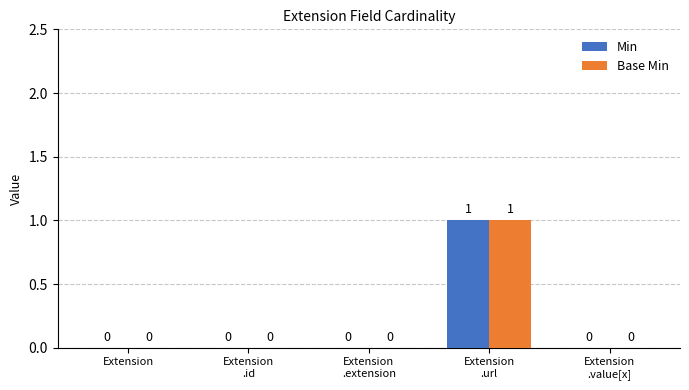

Reading left to right, transcribe all the data shown in this chart.

Min: Extension=0	Extension
.id=0	Extension
.extension=0	Extension
.url=1	Extension
.value[x]=0
Base Min: Extension=0	Extension
.id=0	Extension
.extension=0	Extension
.url=1	Extension
.value[x]=0